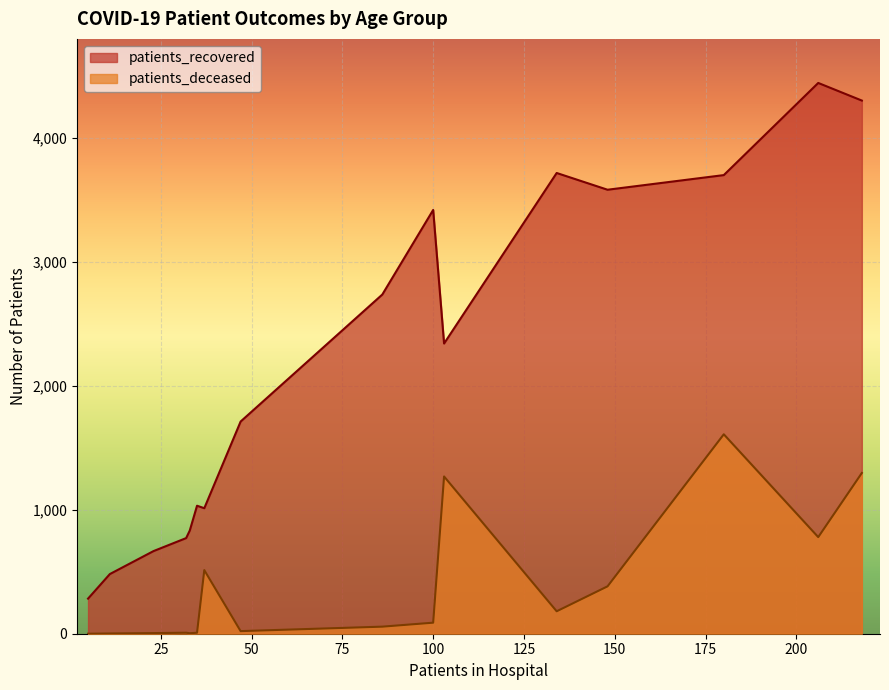

Does the chart display data point markers on the line(s)?

No